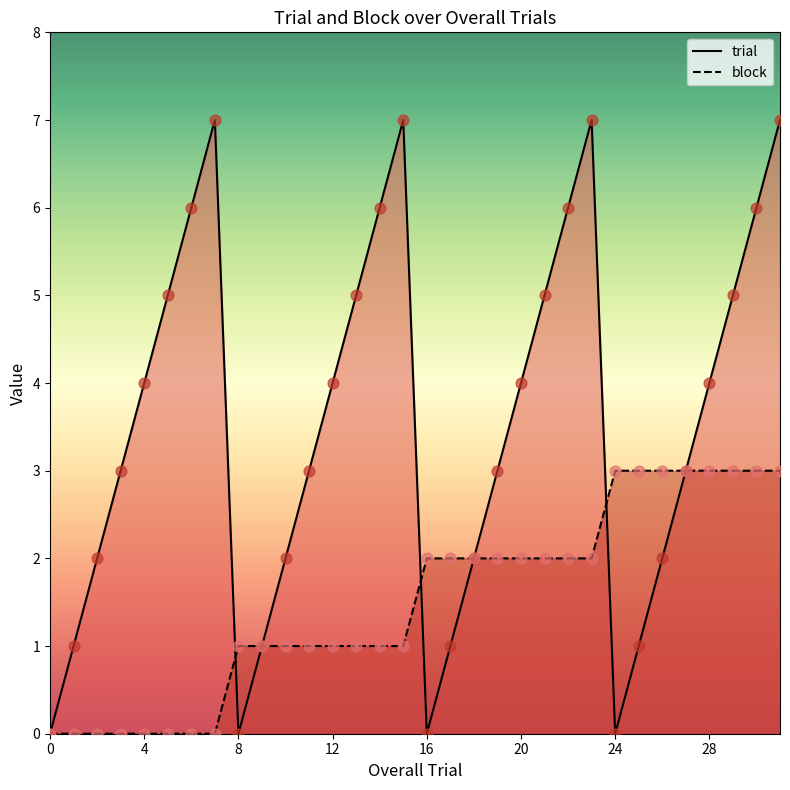

Which series contains the highest Y value?

trial